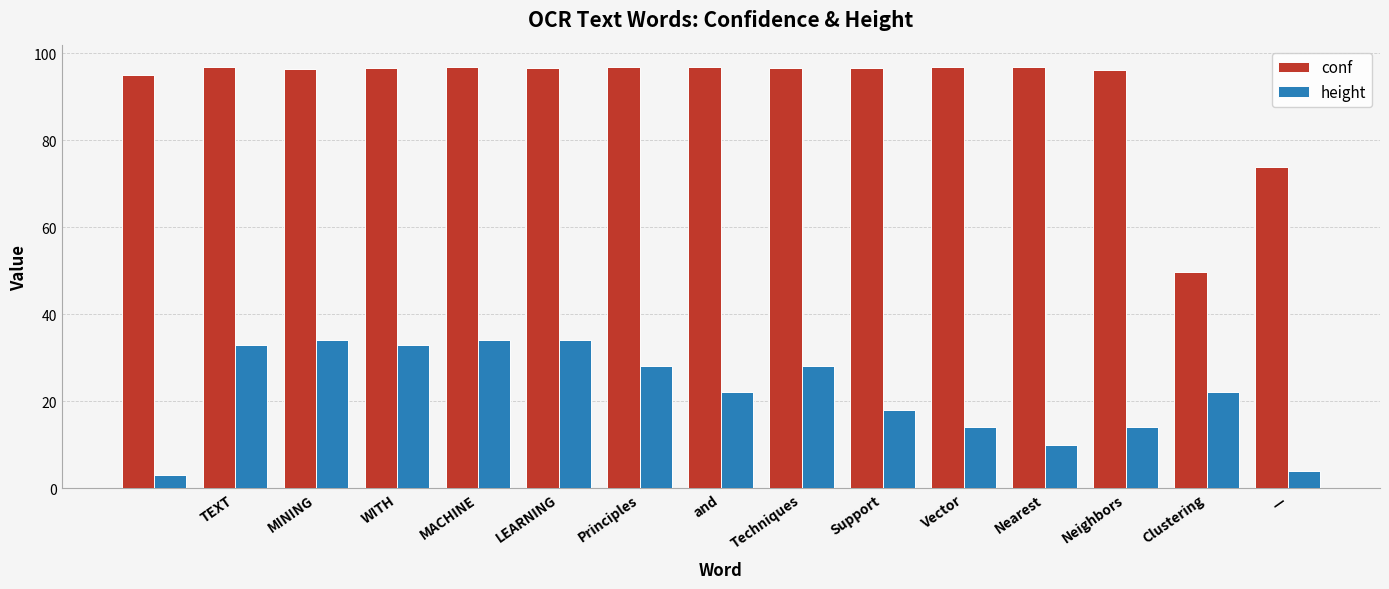

Rank the series by their average value, from lowest to highest.

height, conf